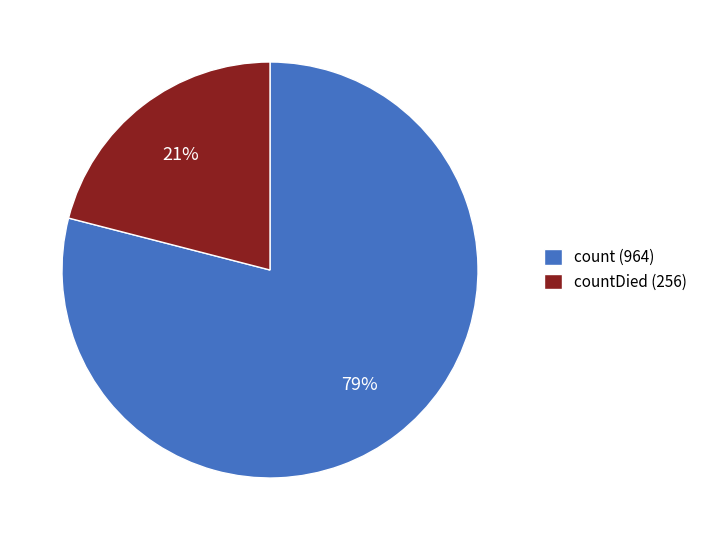

Which category accounts for the majority?

count (964)